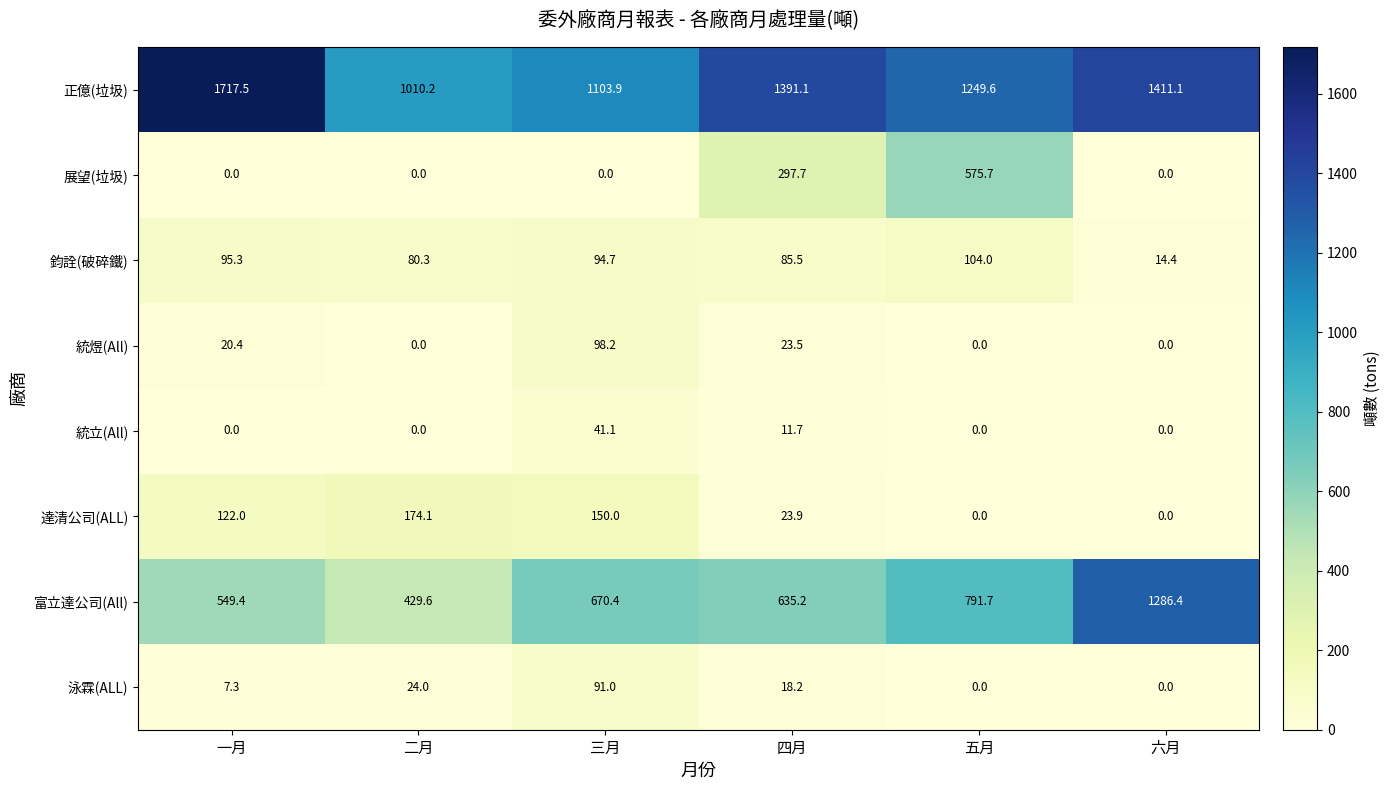

Which series has the largest range (max minus min)?

富立達公司(All)